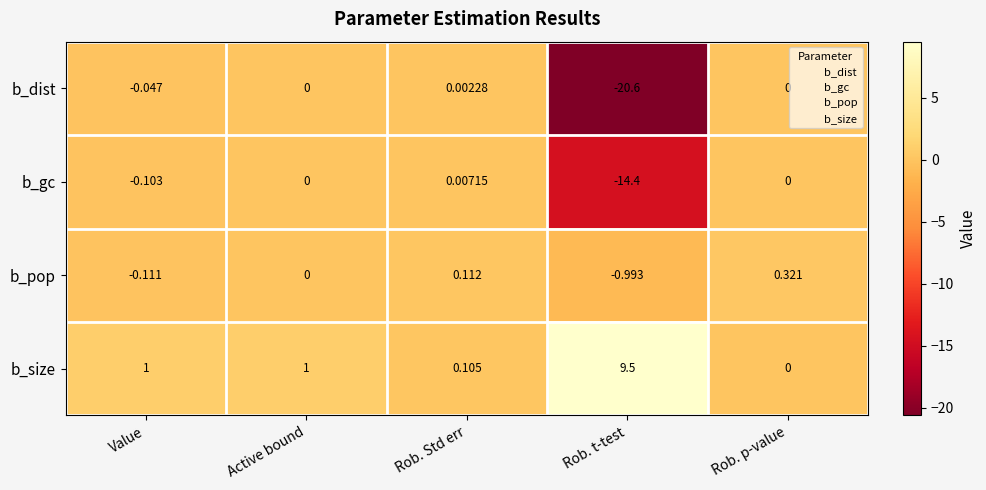

Which series has the largest total across all categories?

b_size